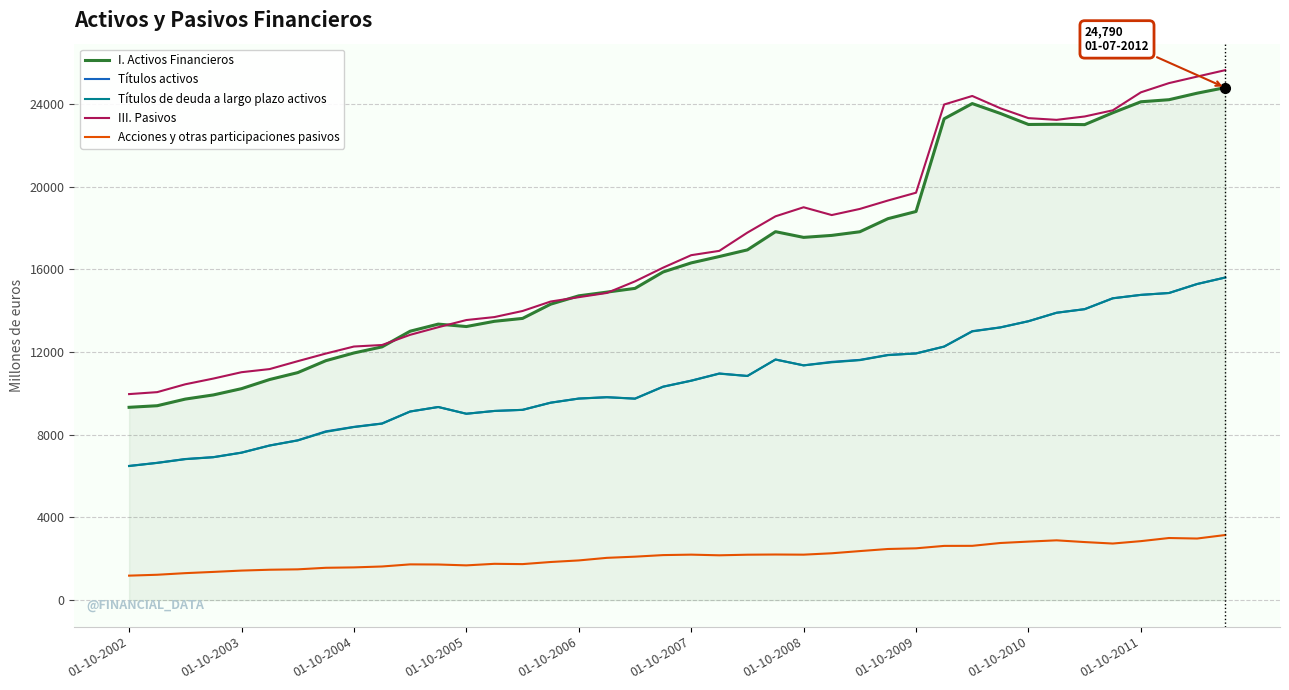

What are all the series names shown in the legend?

I. Activos Financieros, Títulos activos, Títulos de deuda a largo plazo activos, III. Pasivos, Acciones y otras participaciones pasivos